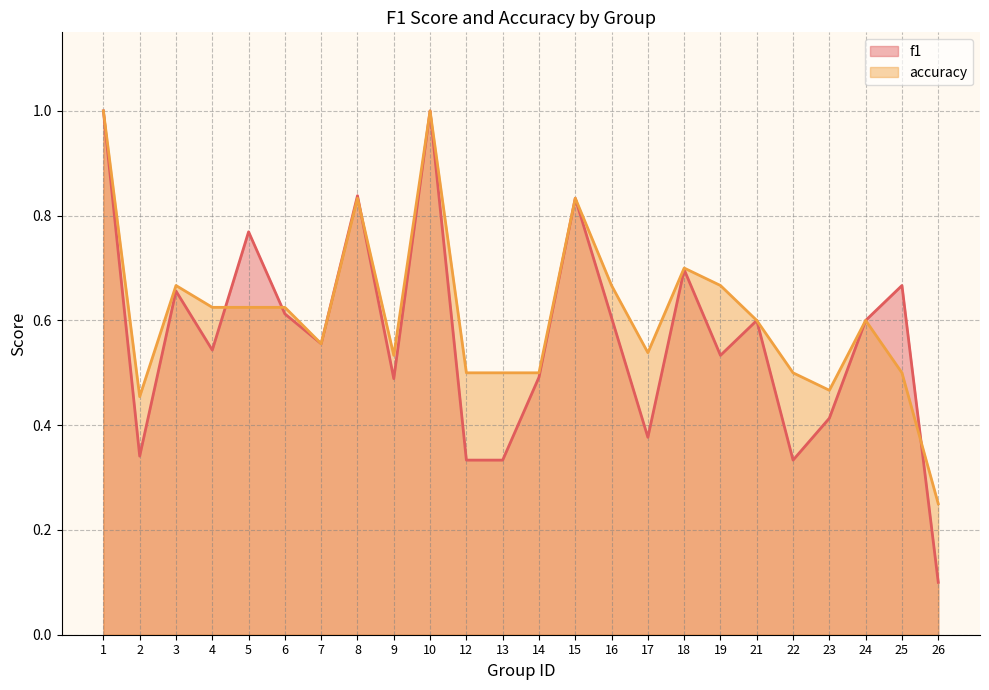

Which series has the largest total across all categories?

accuracy